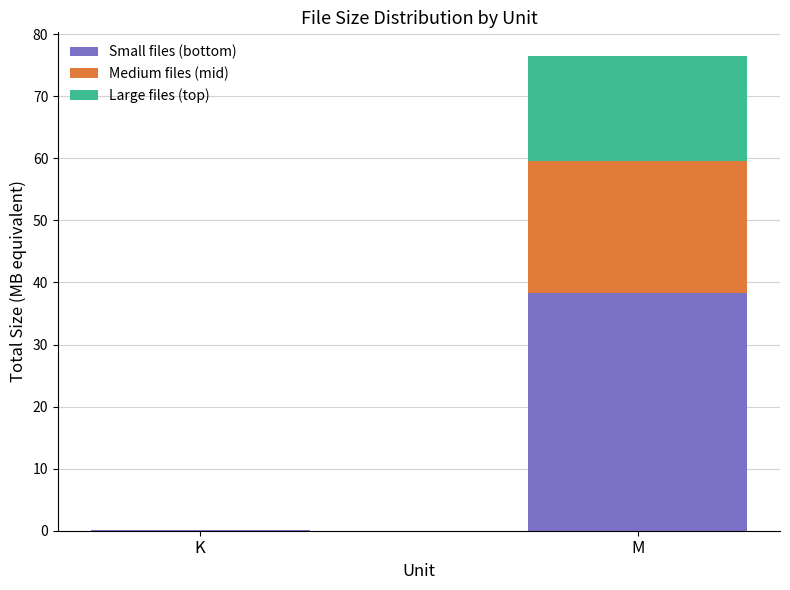

Read the Small files (bottom) value at M.

38.2